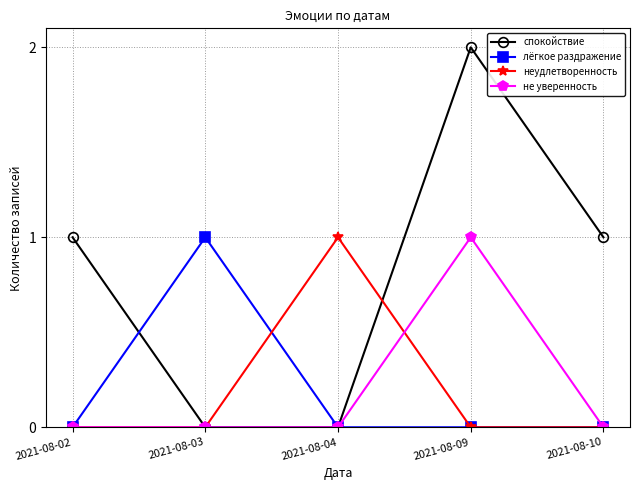

At which label does лёгкое раздражение reach its peak?

2021-08-03